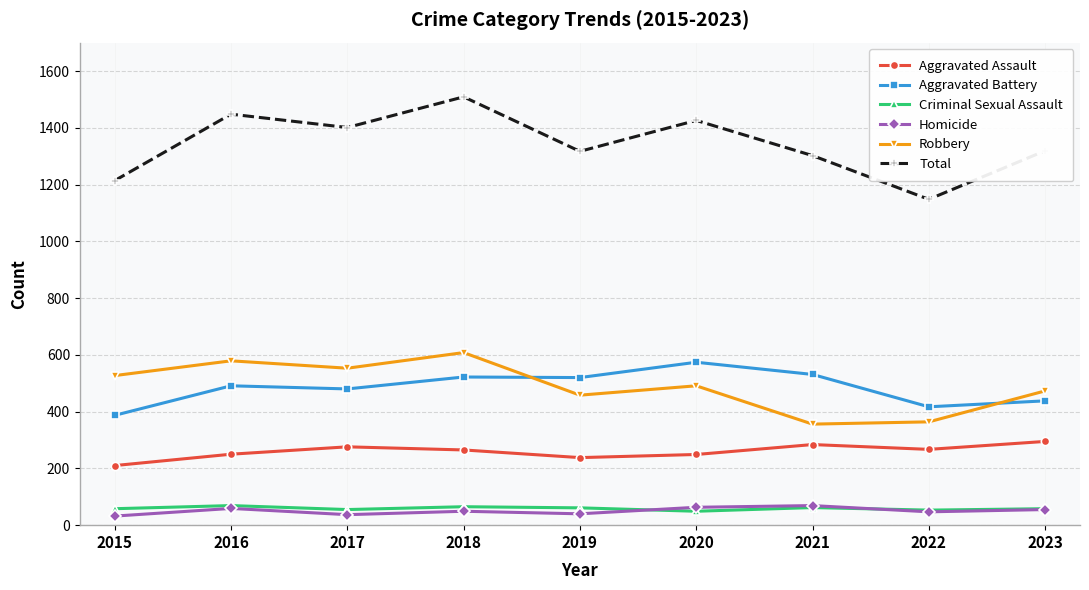

At which category does Total reach its first local valley?

2017